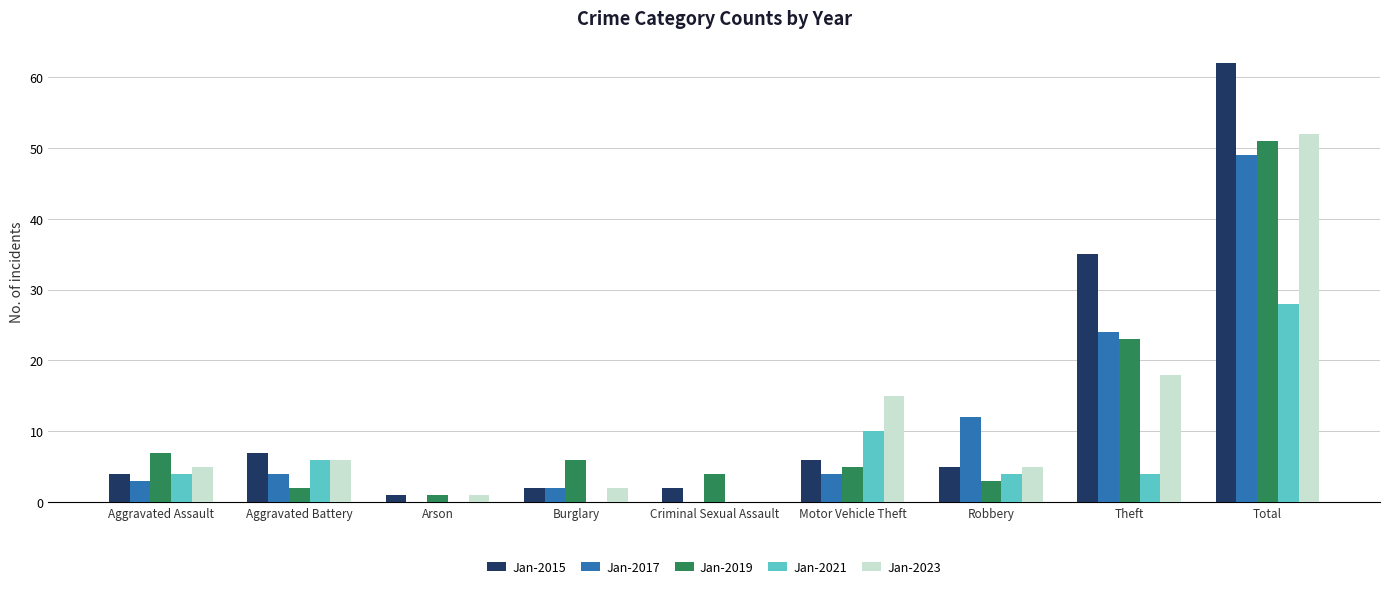

What is the spread (max minus min) of values at Burglary?

6